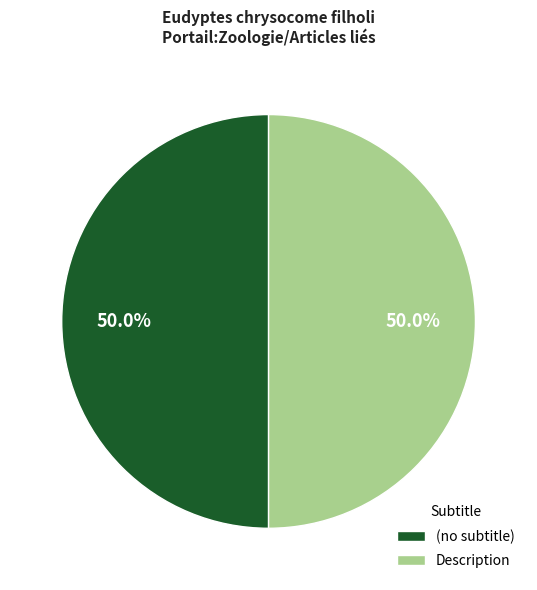

What is the ratio of the value at Description to the value at (no subtitle)?

1.0